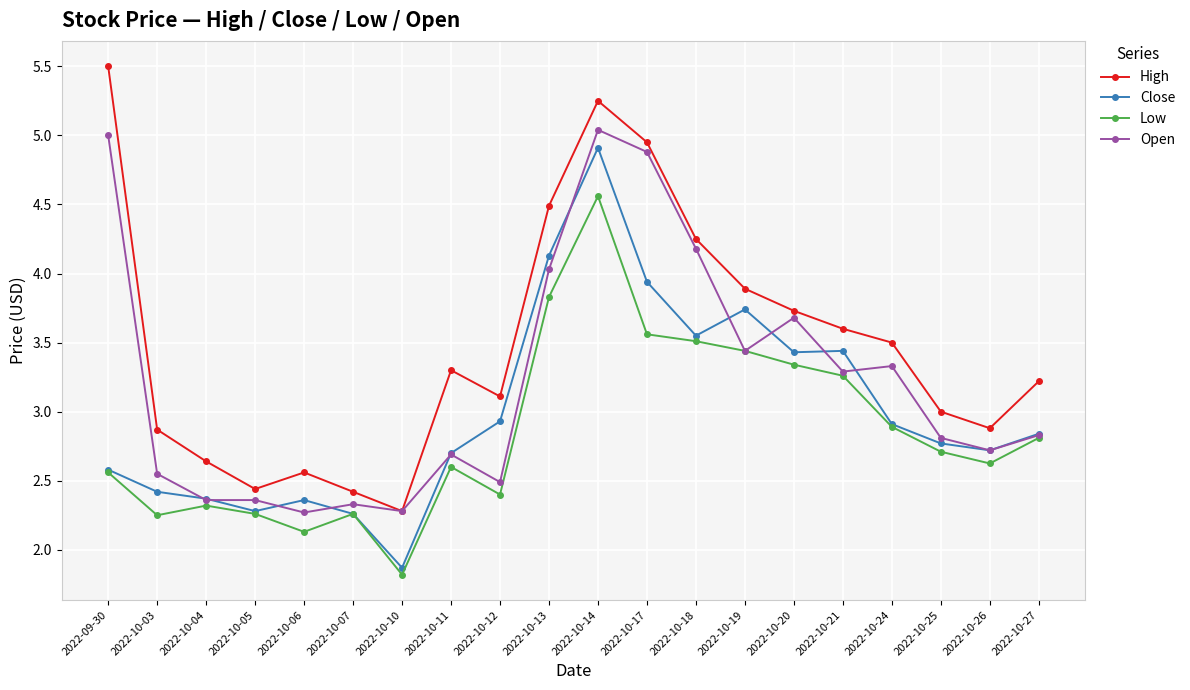

True or false: Low has a value of 2.3 at 2022-10-07.

True